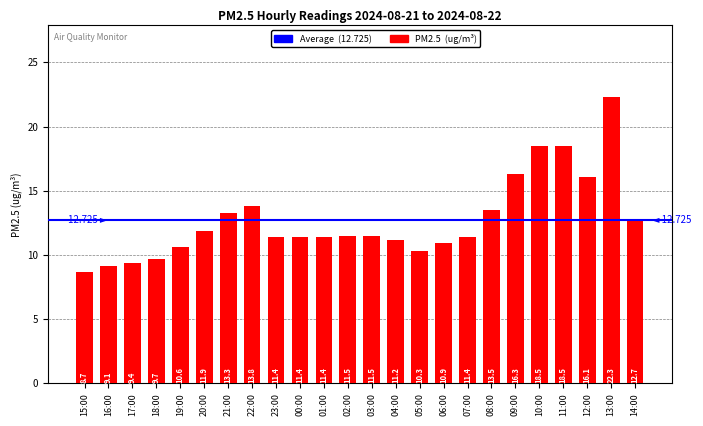

How many bars are there in total?

24